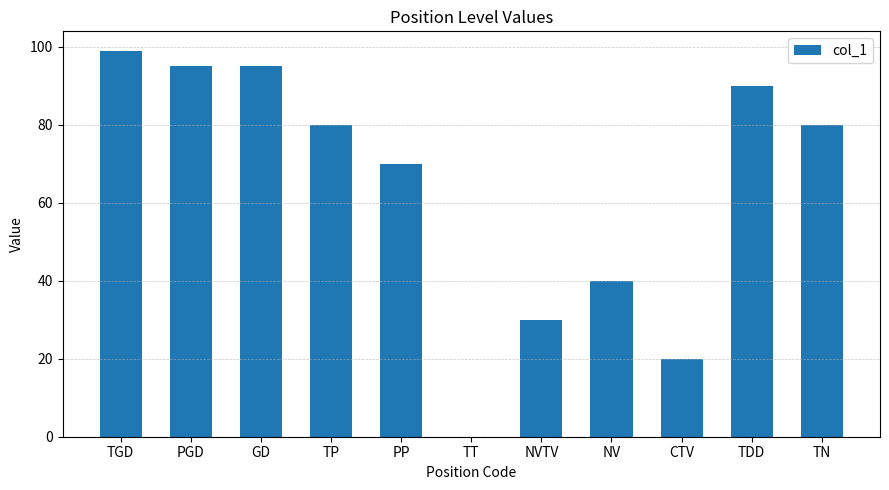

Read the value at PGD, to the nearest 5.

95